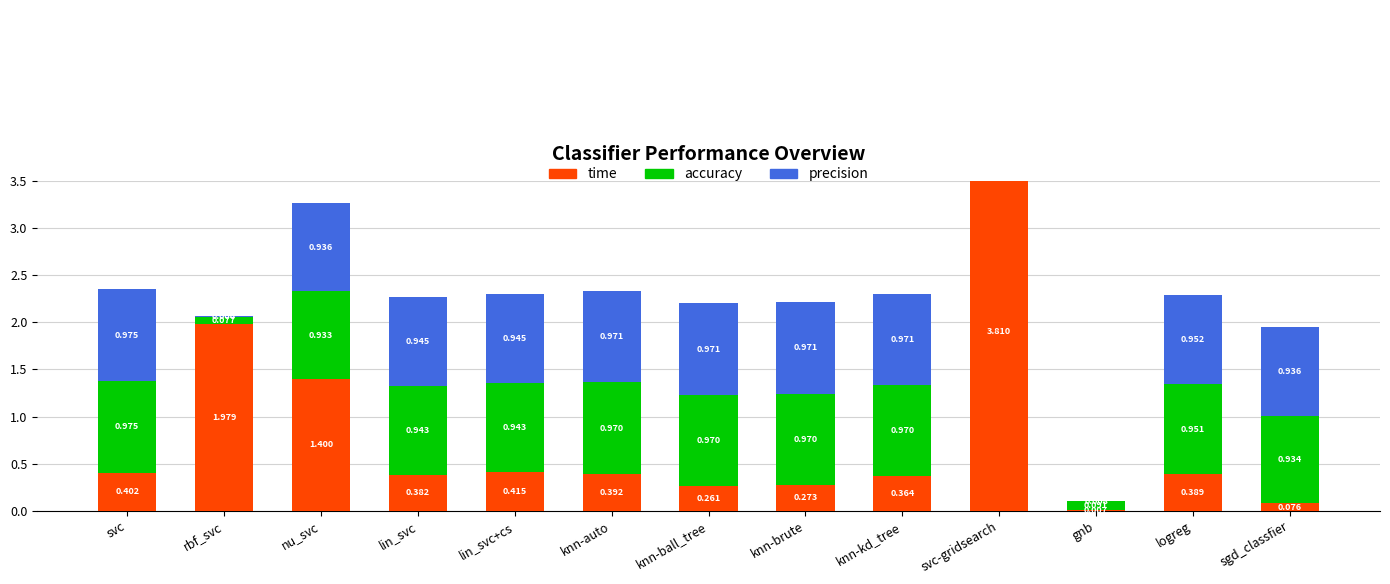

What is the total value across all series at lin_svc+cs?

2.3